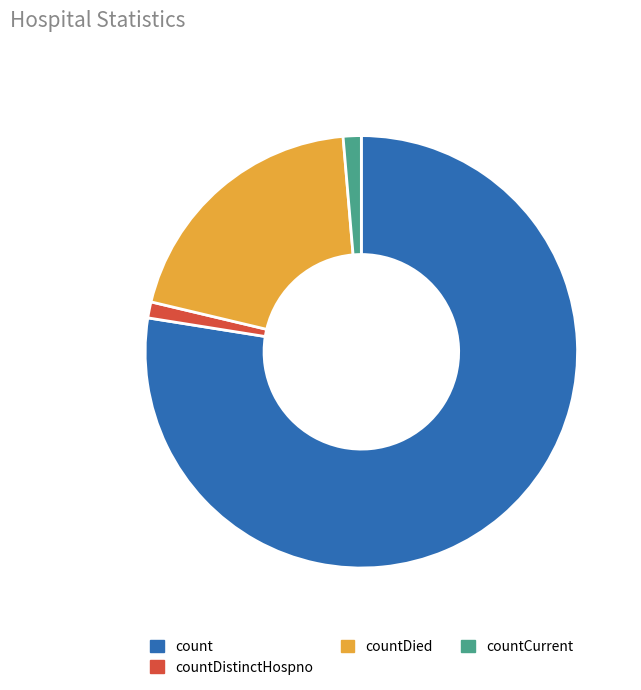

Is count the majority of the pie?

Yes